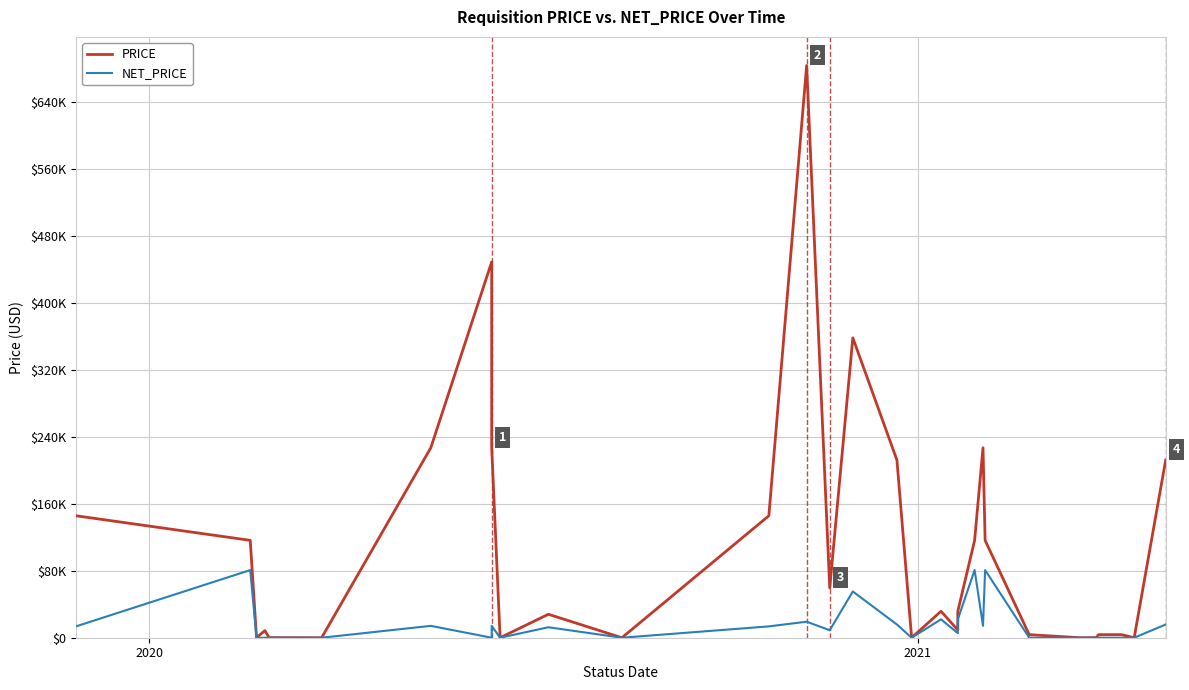

True or false: PRICE and NET_PRICE cross at least once.

False